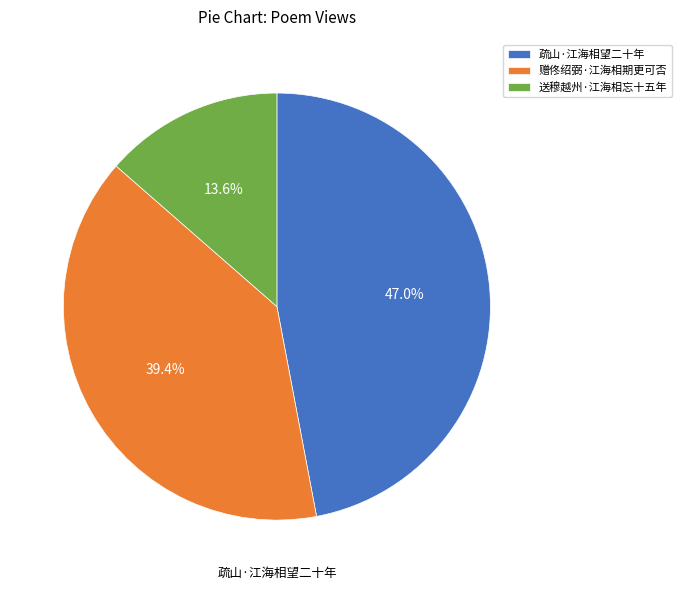

To the nearest percent, what is the average slice percentage?

33%